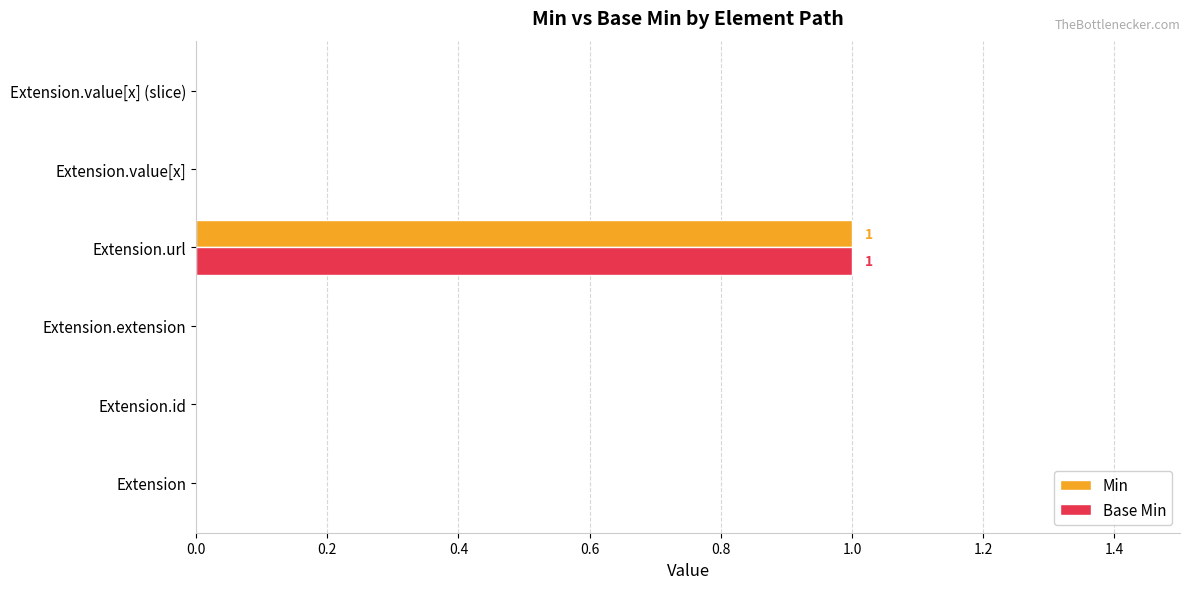

Which label corresponds to the largest value in the chart?

Extension.url